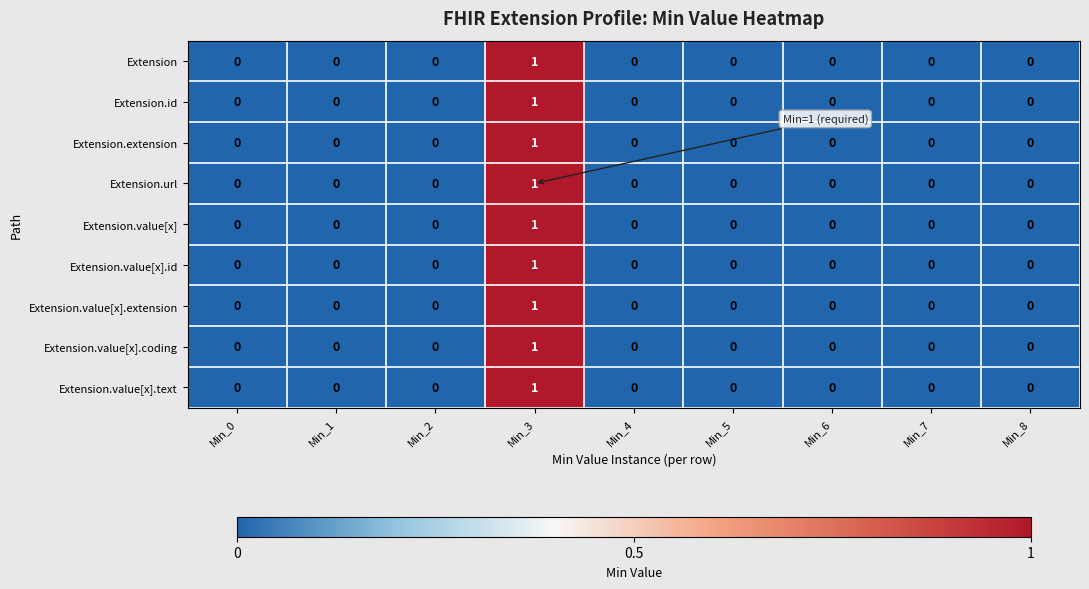

The Extension.value[x].id series shows 0 at Min_0. True or false?

True